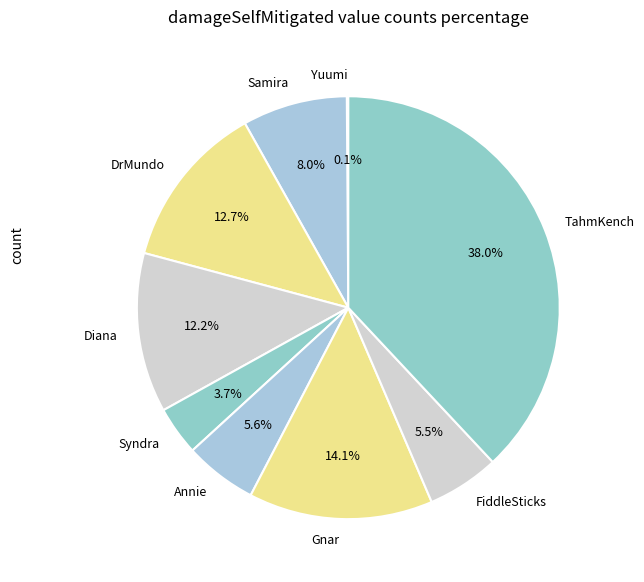

Which category has the biggest portion of the pie?

TahmKench